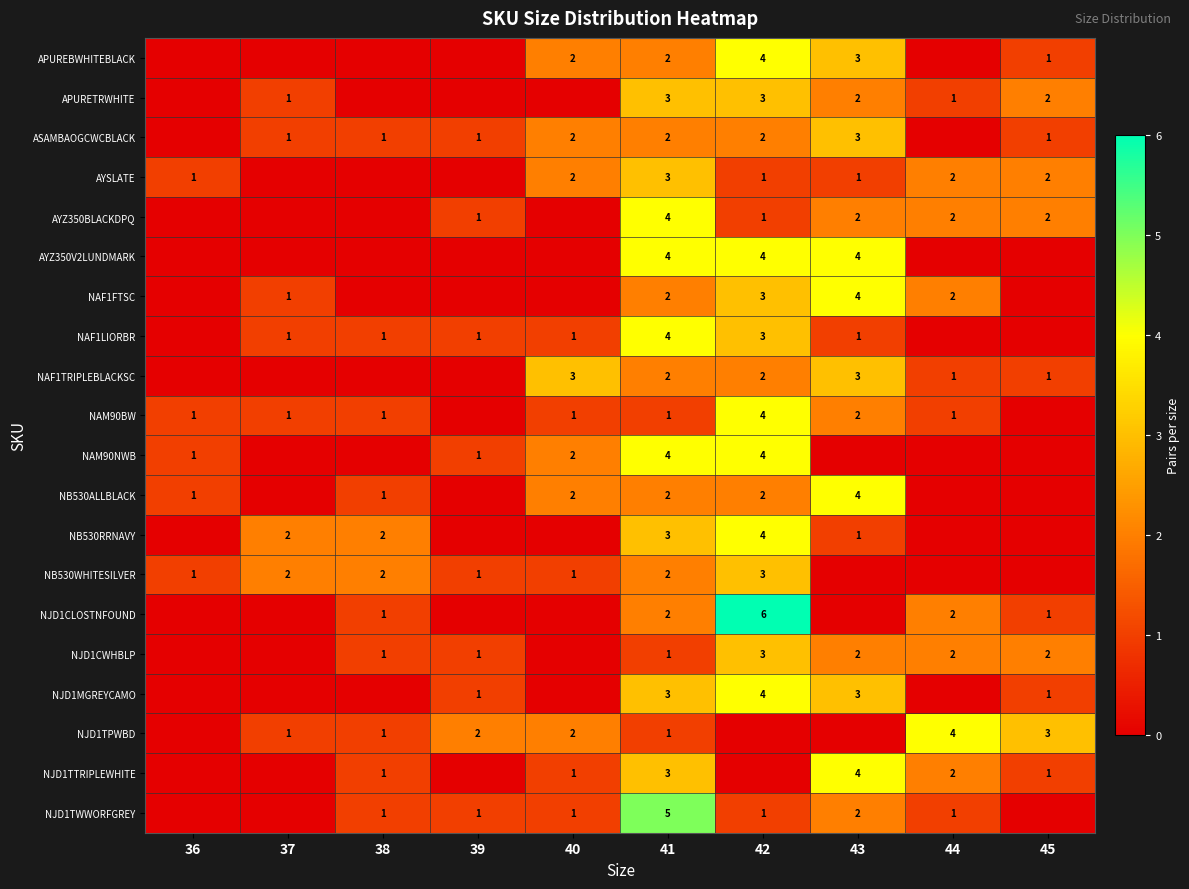

The value of NJD1MGREYCAMO at 45 is 2. True or false?

False